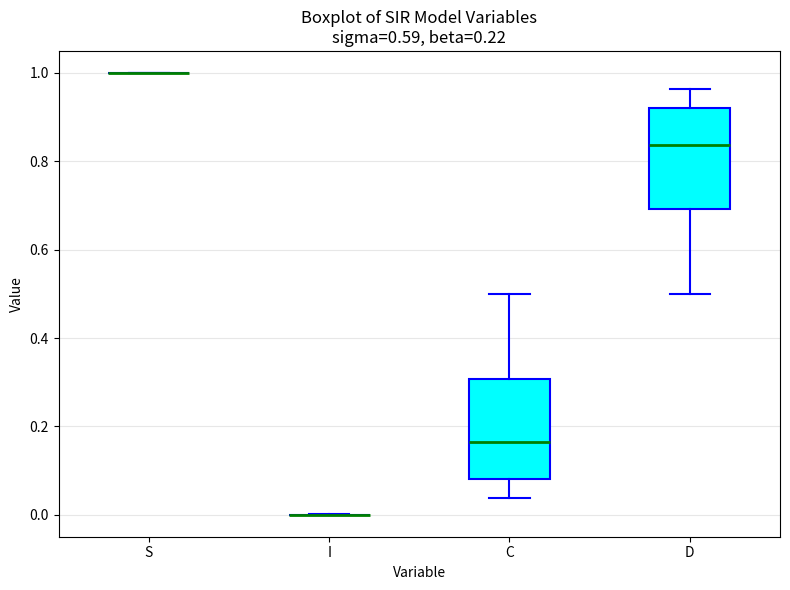

Where is the upper edge of the box for C on the y-axis? The values are not printed on the chart, so give them approximately, as read against the axis.

0.30